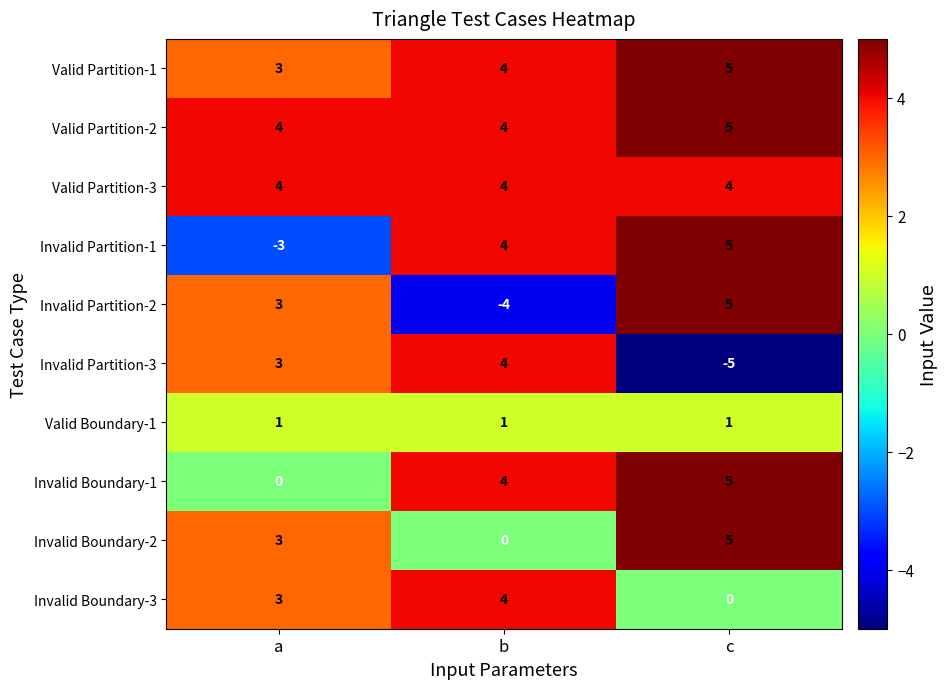

Where is Invalid Partition-3 nearest to the value 0?

a